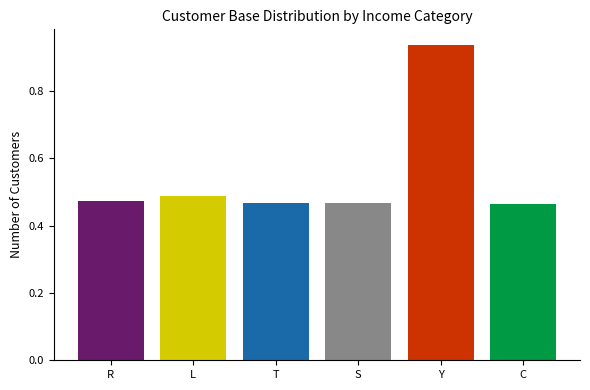

What is the difference between the maximum and minimum values?

0.5